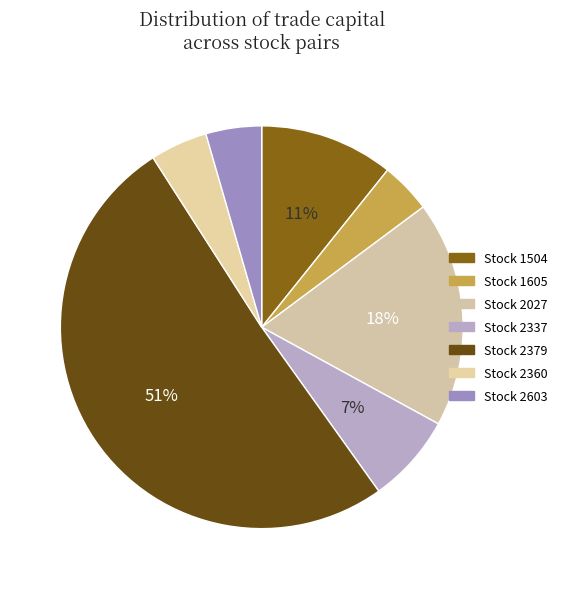

Does any single category account for the majority?

Yes